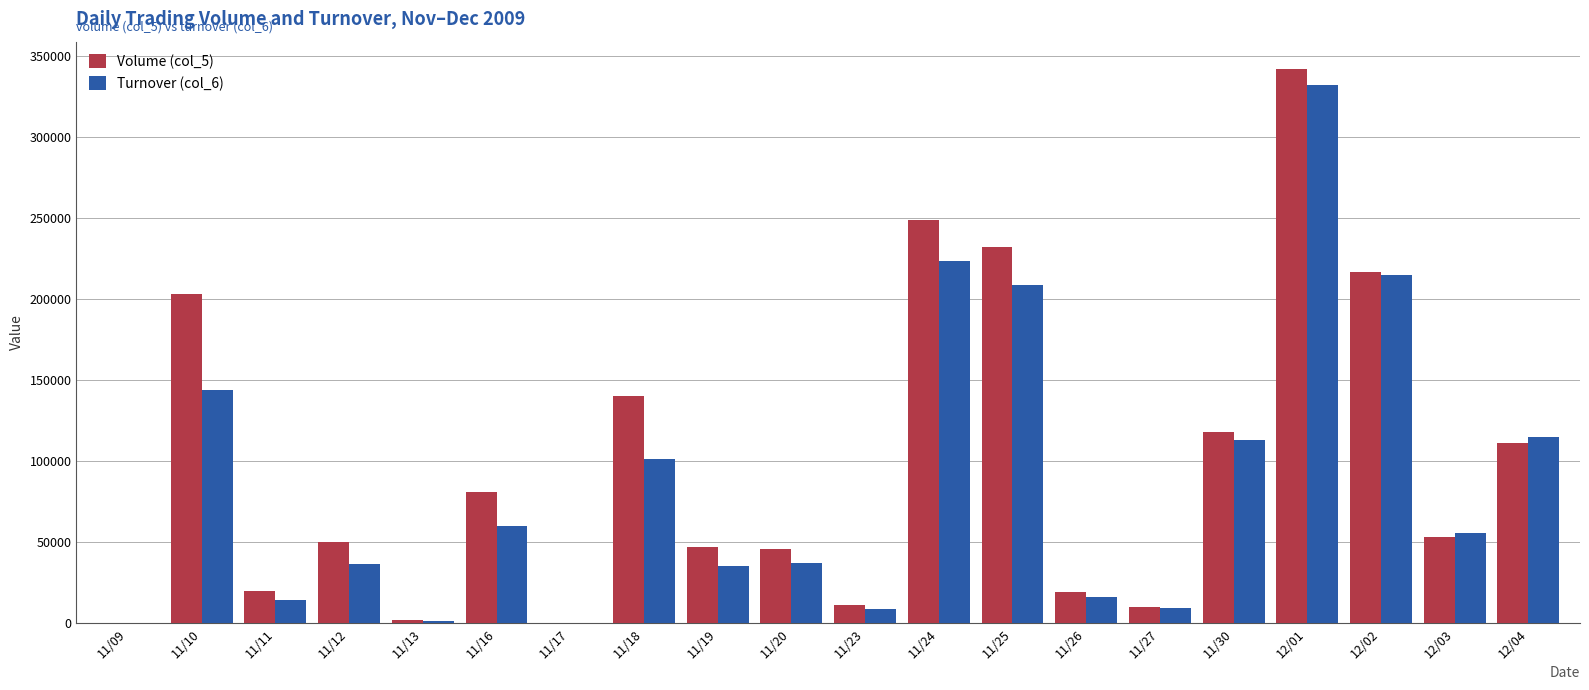

Is the value of Turnover (col_6) at 12/01 greater than the value of Volume (col_5) at 11/17?

Yes